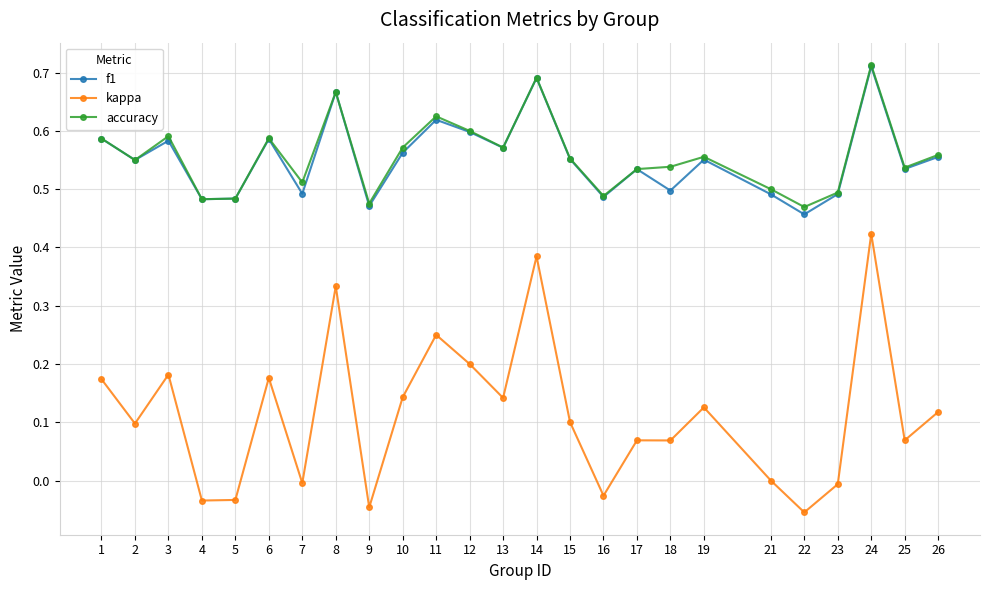

True or false: kappa and accuracy cross at least once.

False